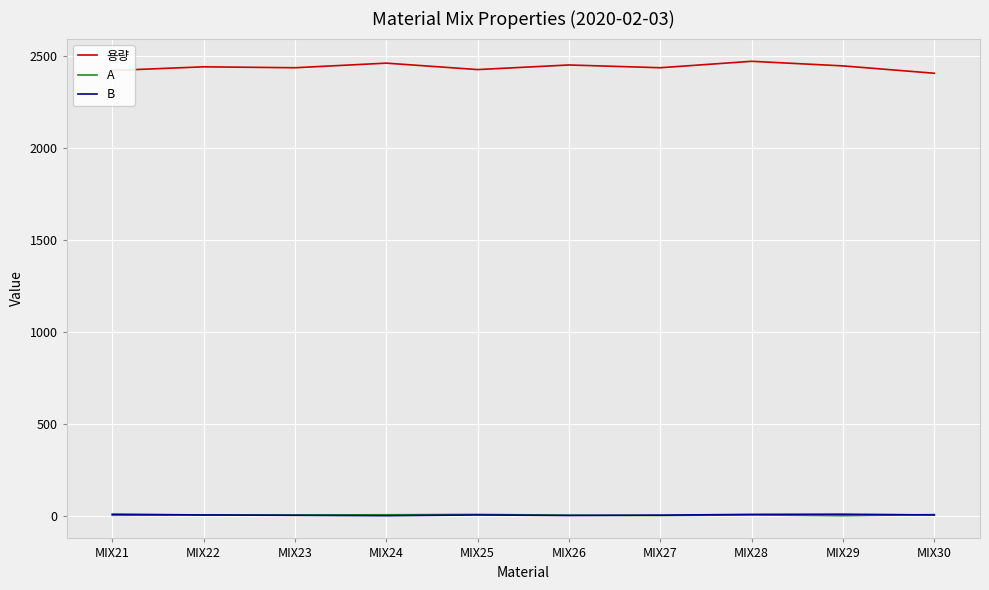

In B, how many points are higher than both neighbors (excluding endpoints)?

2